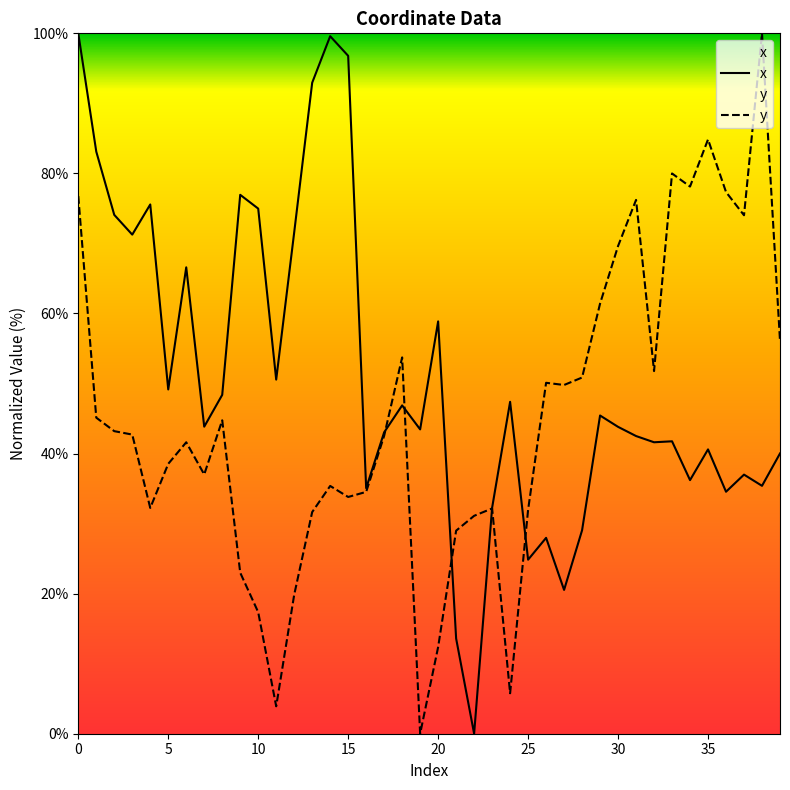

What is the value of the y point at the 3rd from the left?

43.2